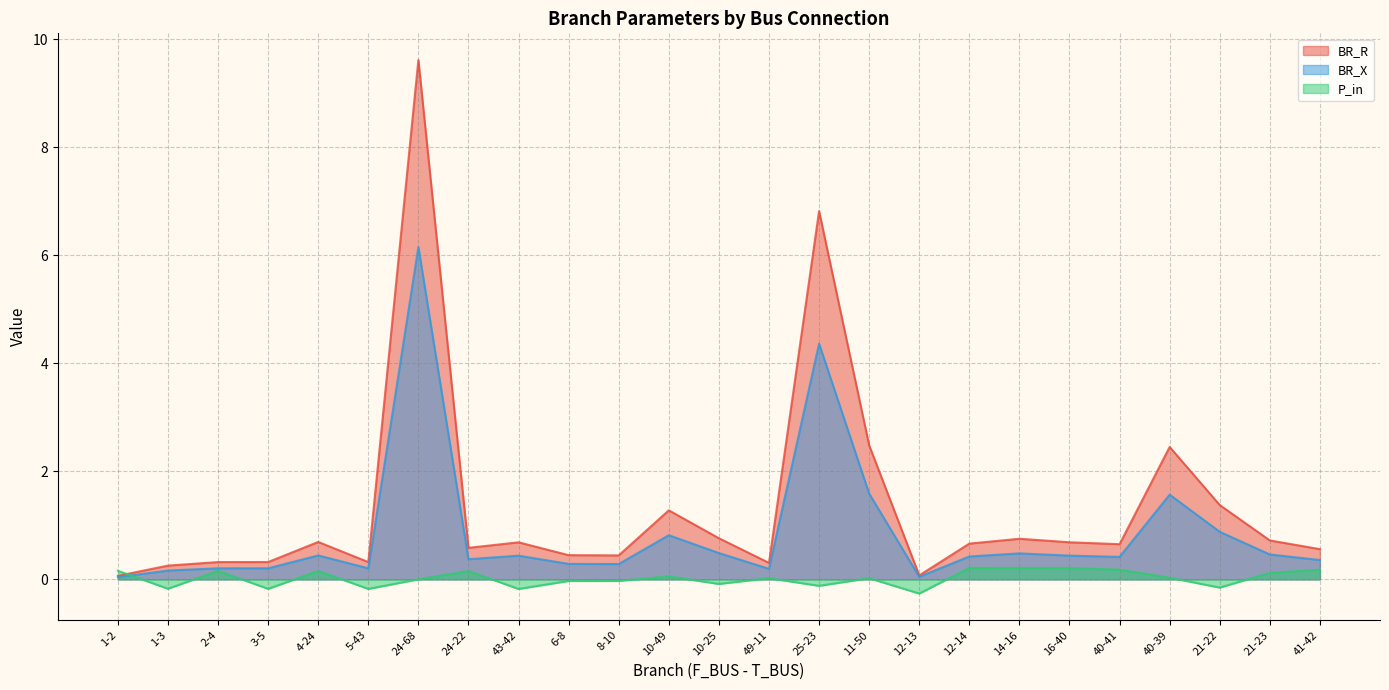

What is the sum of all BR_R values?

33.3